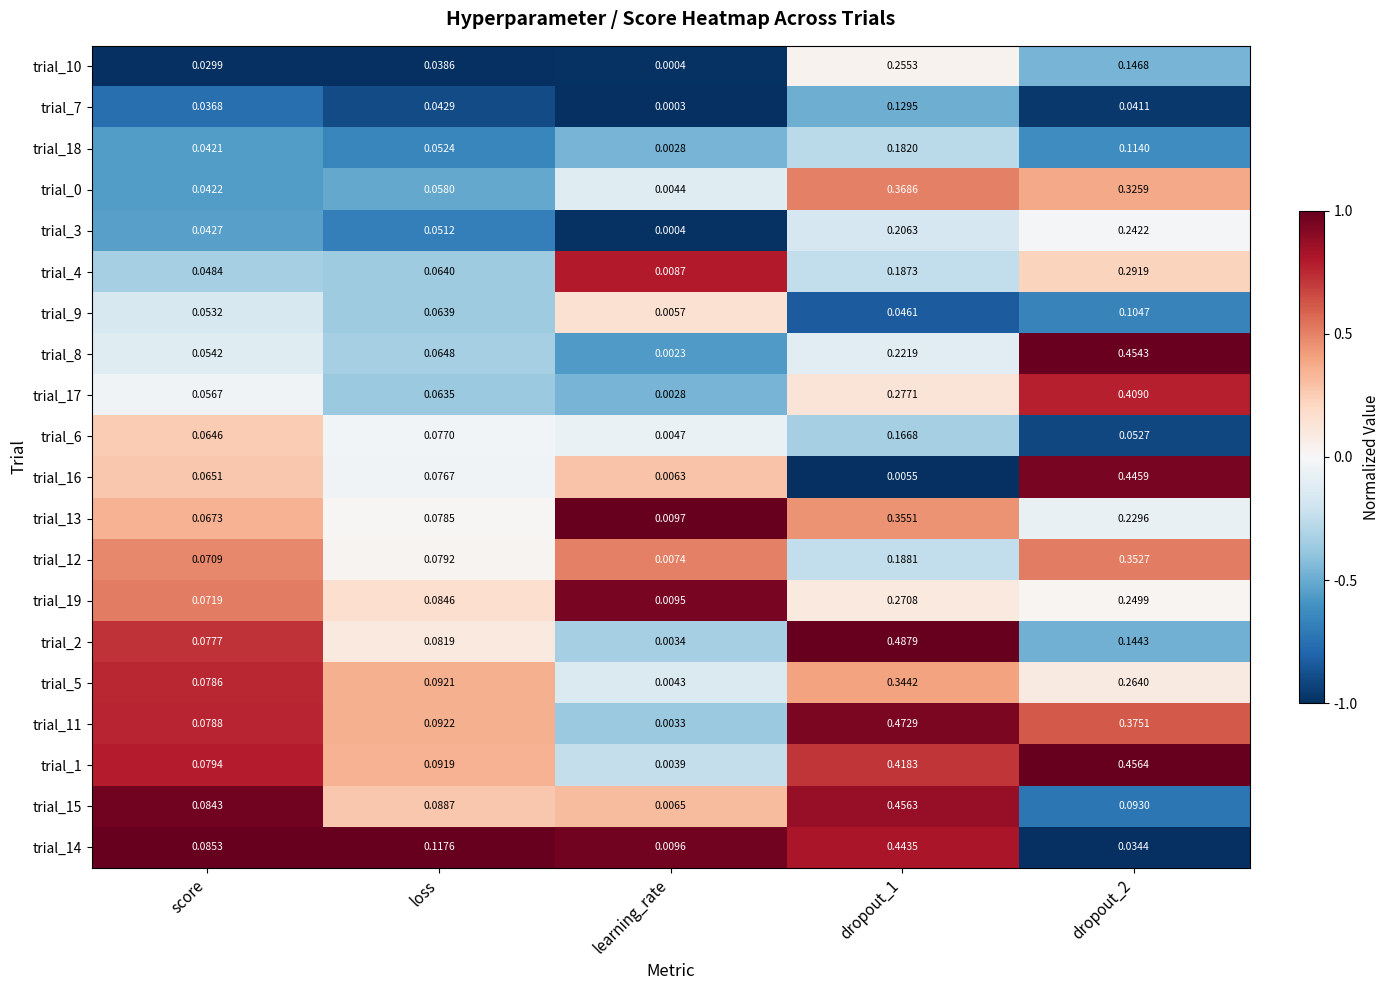

Where is trial_17 nearest to the value 0?

learning_rate